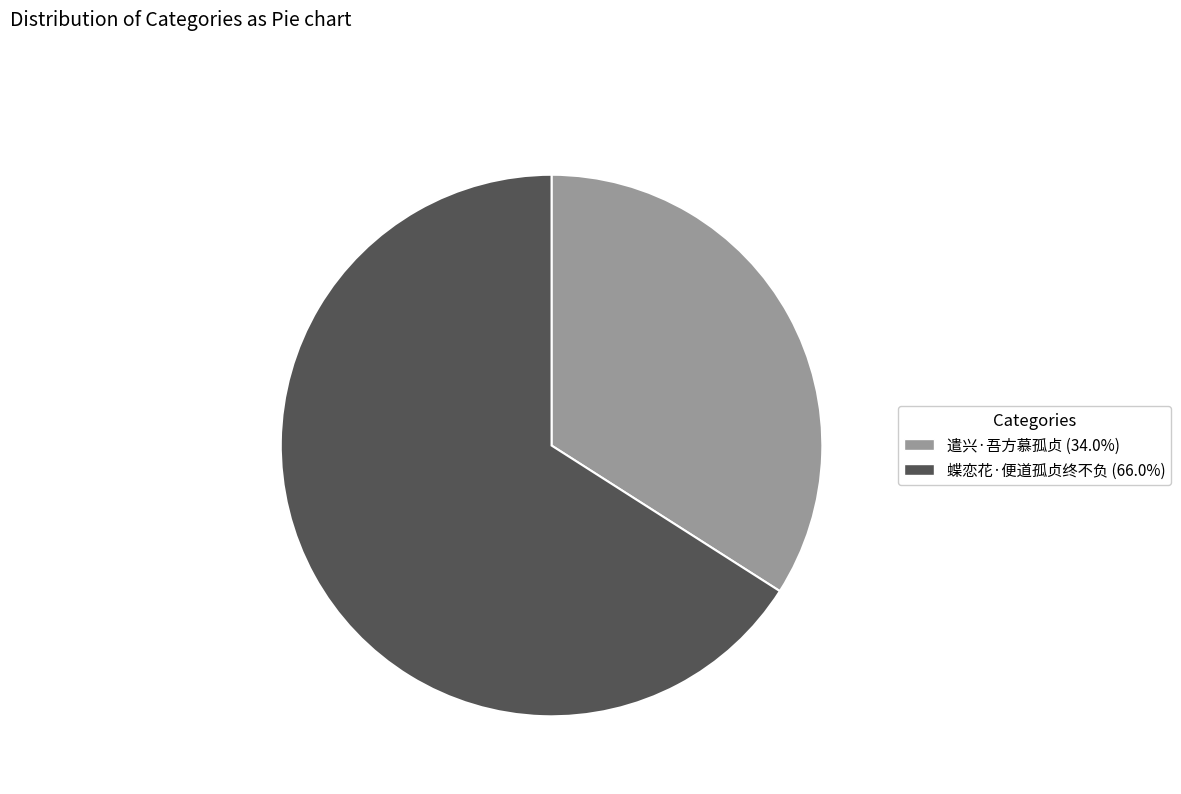

How many slices are in this pie chart?

2